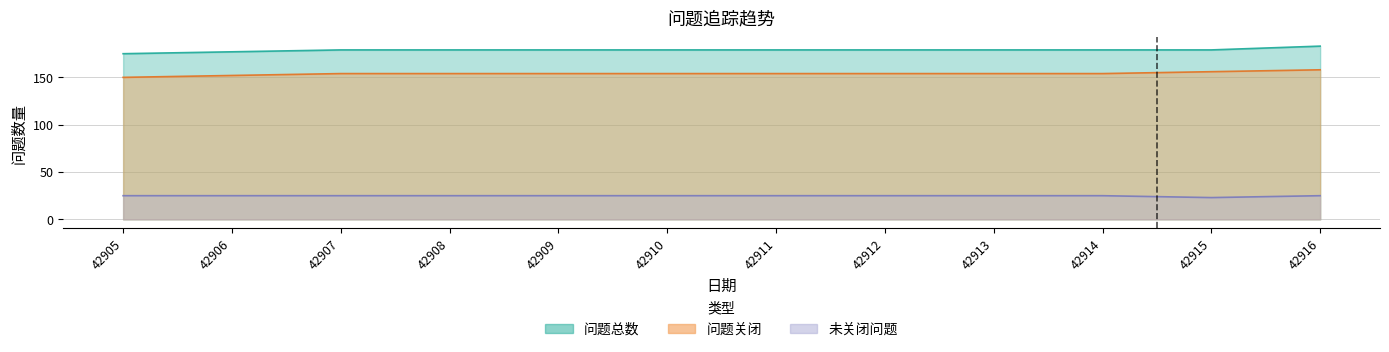

At which category is the sum across all series the highest?

42916